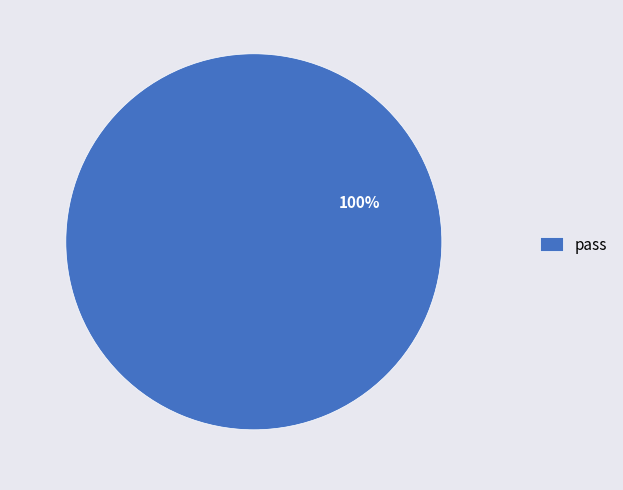

Does any single category account for the majority?

Yes